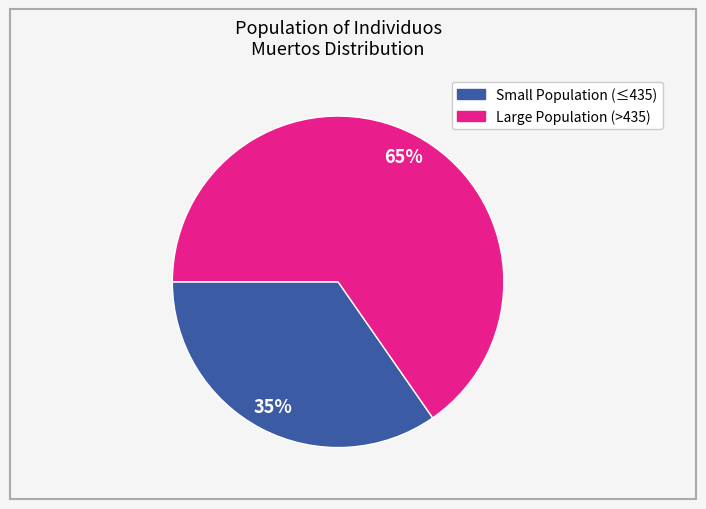

To the nearest percent, what is the average slice percentage?

50%